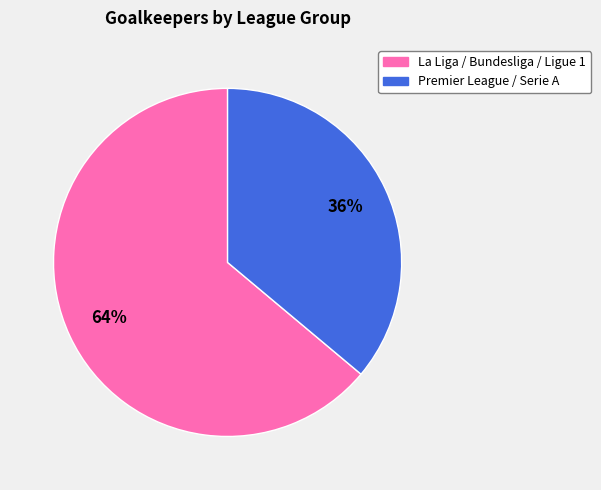

To the nearest percent, what percentage of the pie is Premier League / Serie A?

36%